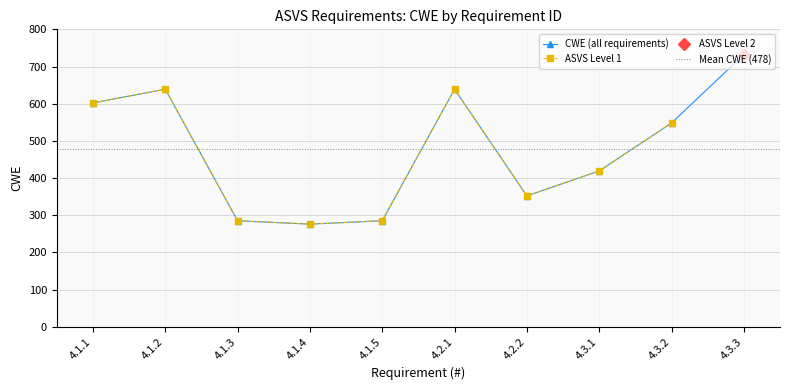

Does the chart have visible grid lines?

Yes